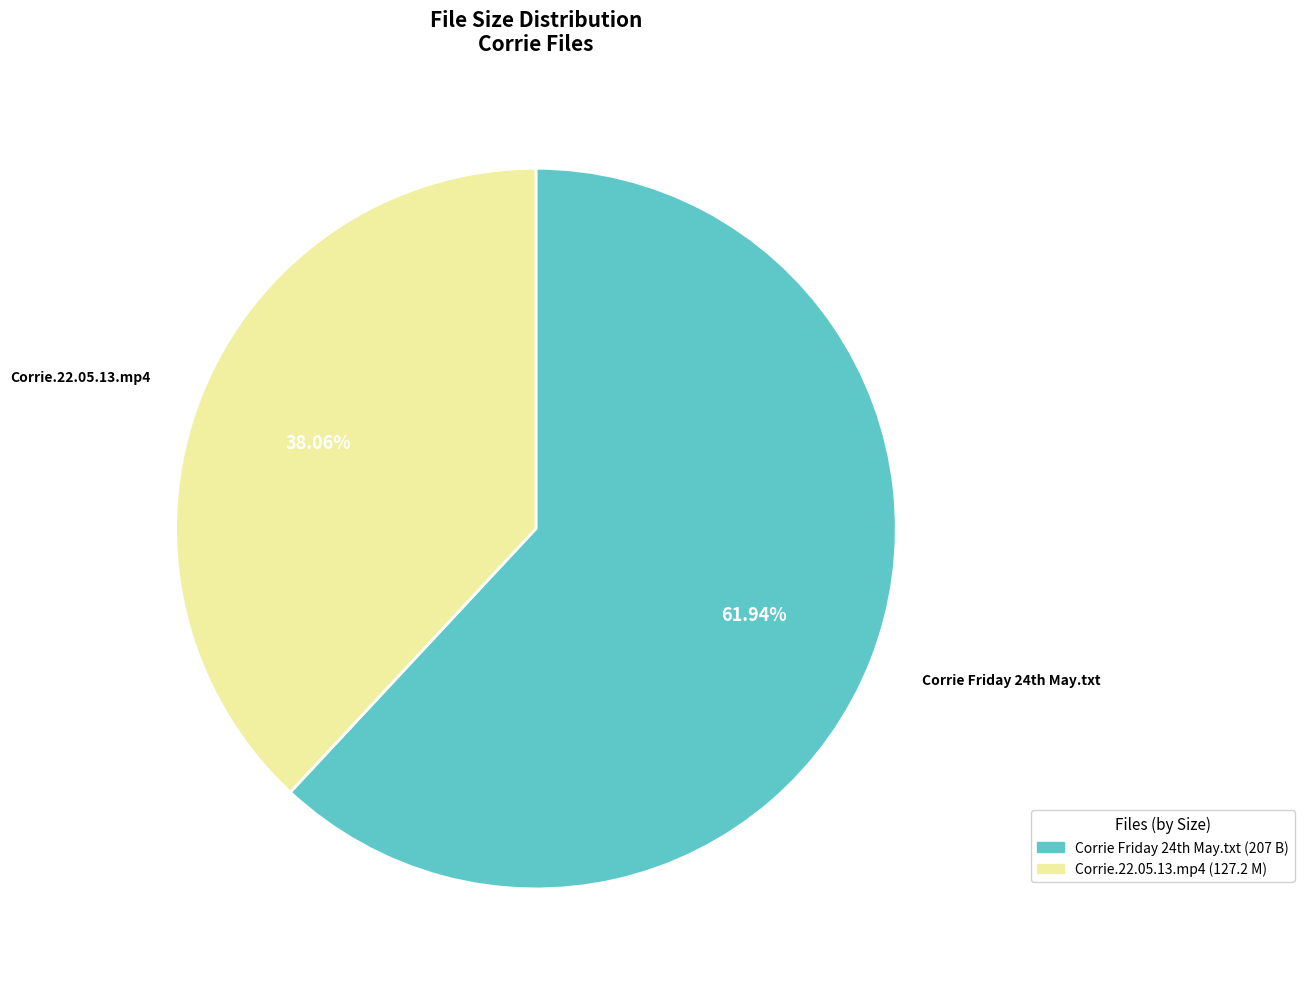

Is there a majority slice in this chart?

Yes